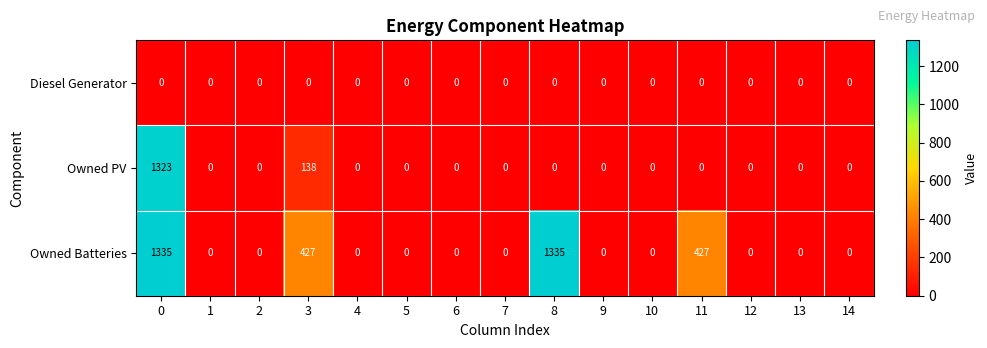

How many data points does each series have?

15